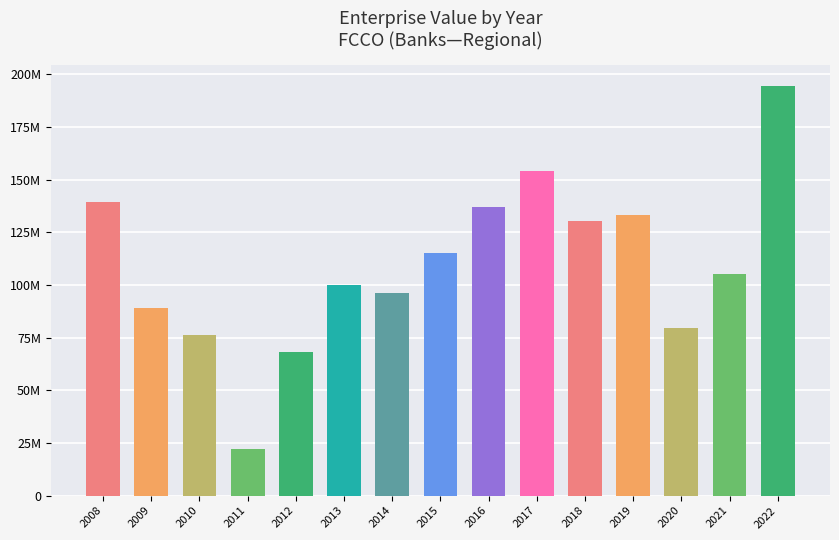

Are the bars horizontal?

No